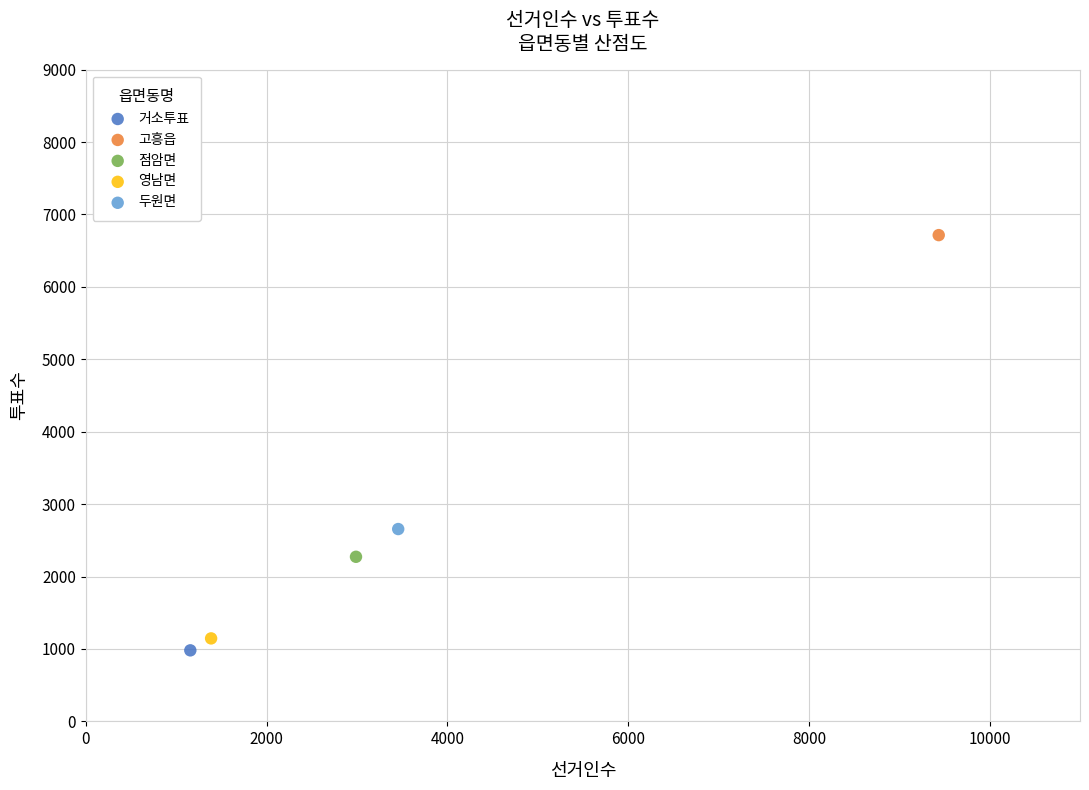

Which series reaches the minimum Y coordinate?

거소투표